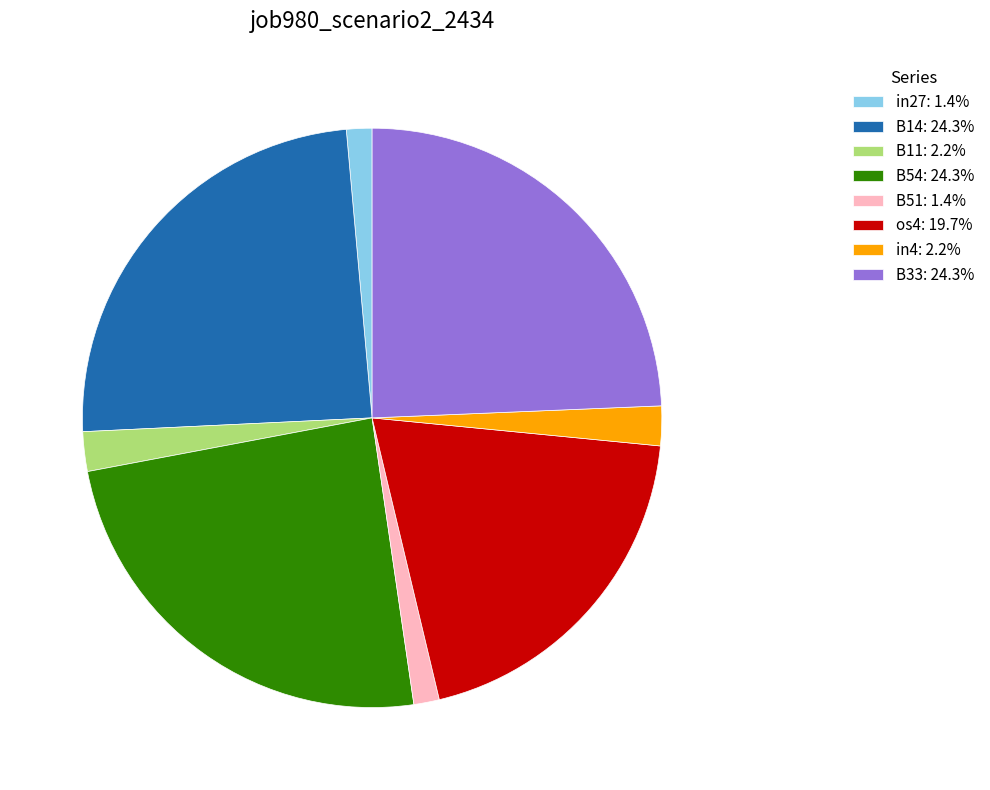

Is there any slice that represents more than half of the pie?

No